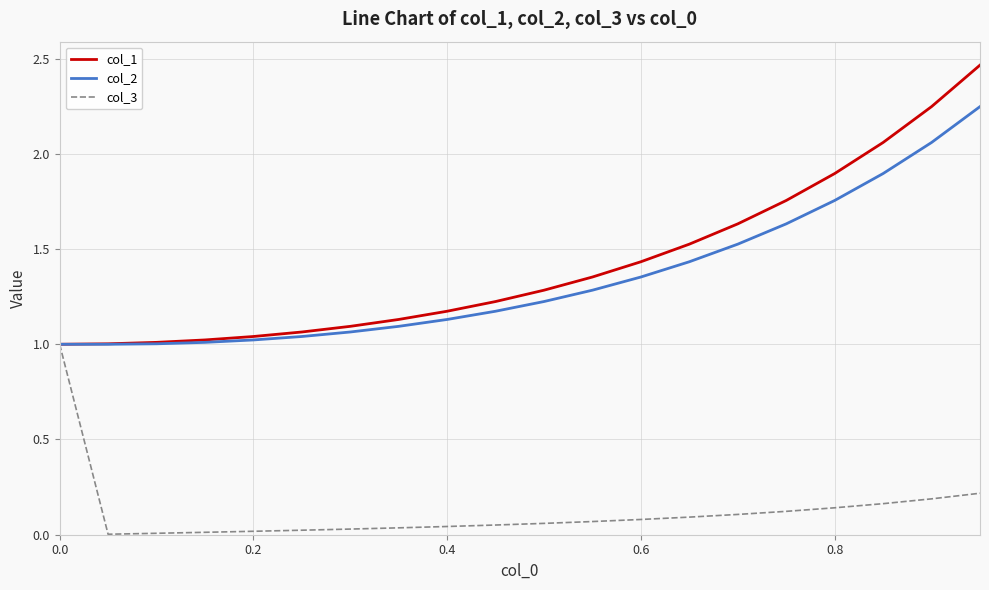

Which series has the largest total across all categories?

col_1